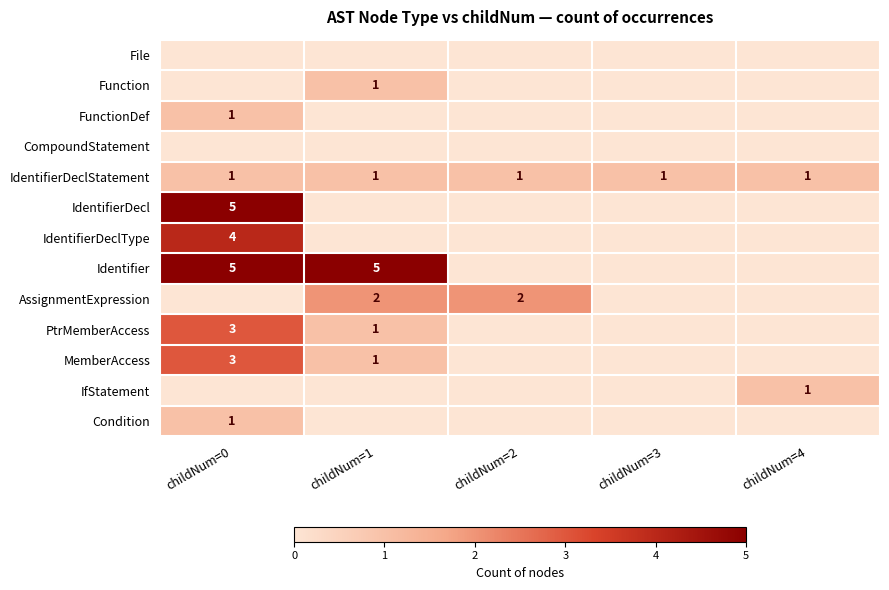

Is it true that IdentifierDeclStatement equals 1 at childNum=3?

True